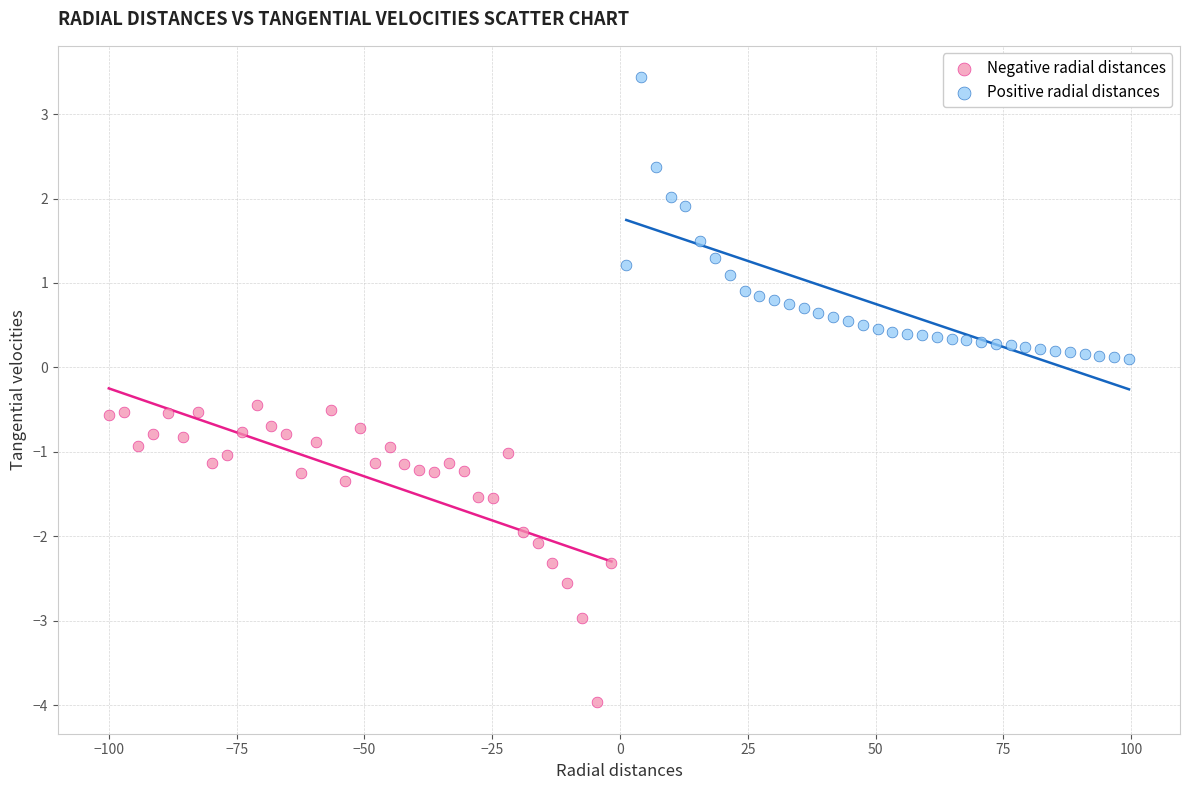

Which series has the largest Y range (max minus min)?

Negative radial distances